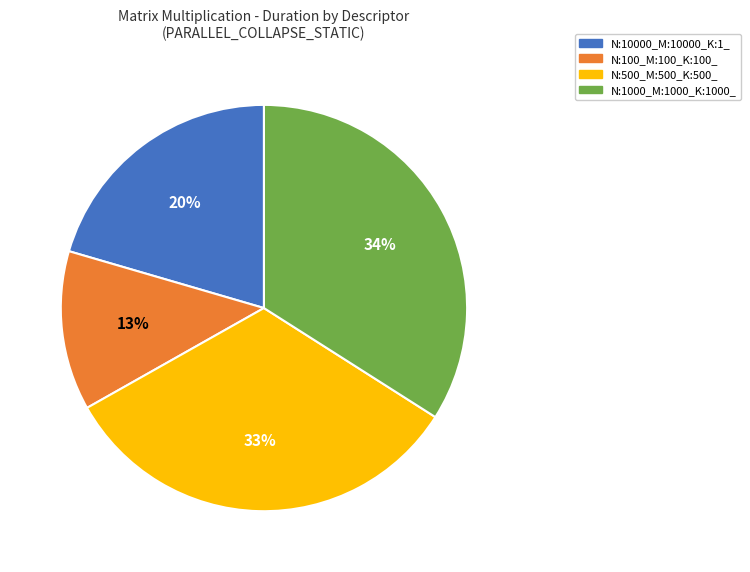

True or false: N:10000_M:10000_K:1_ accounts for 9% of the total.

False